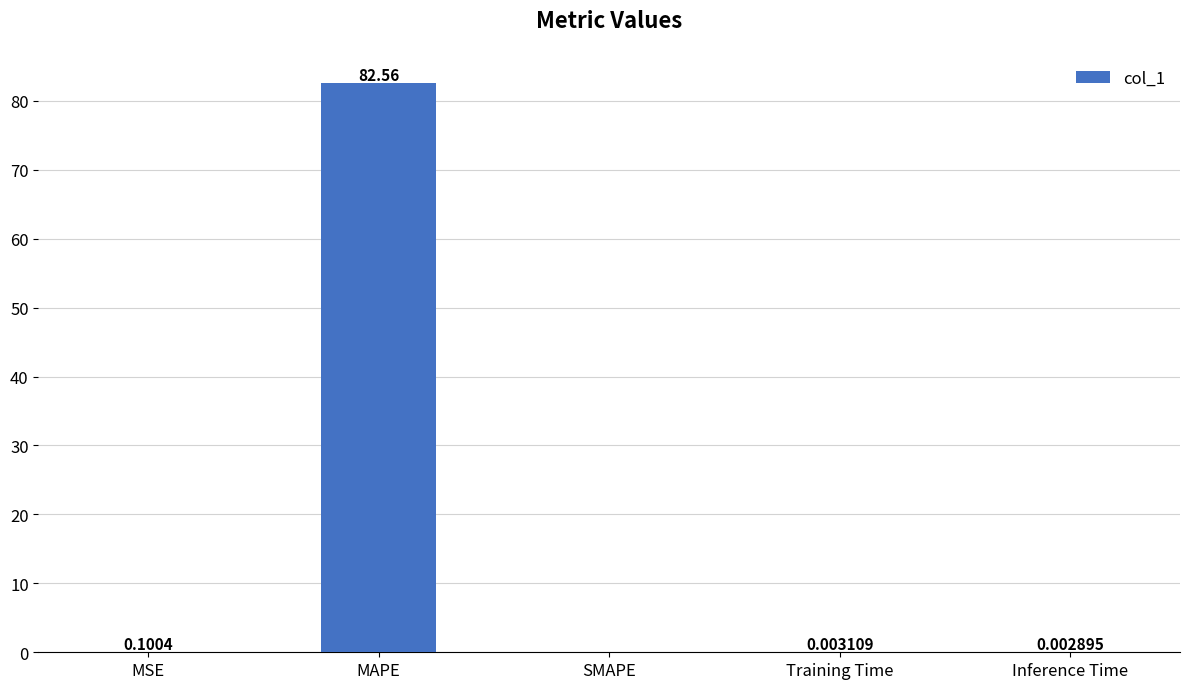

Between Training Time and MSE, which is larger?

MSE